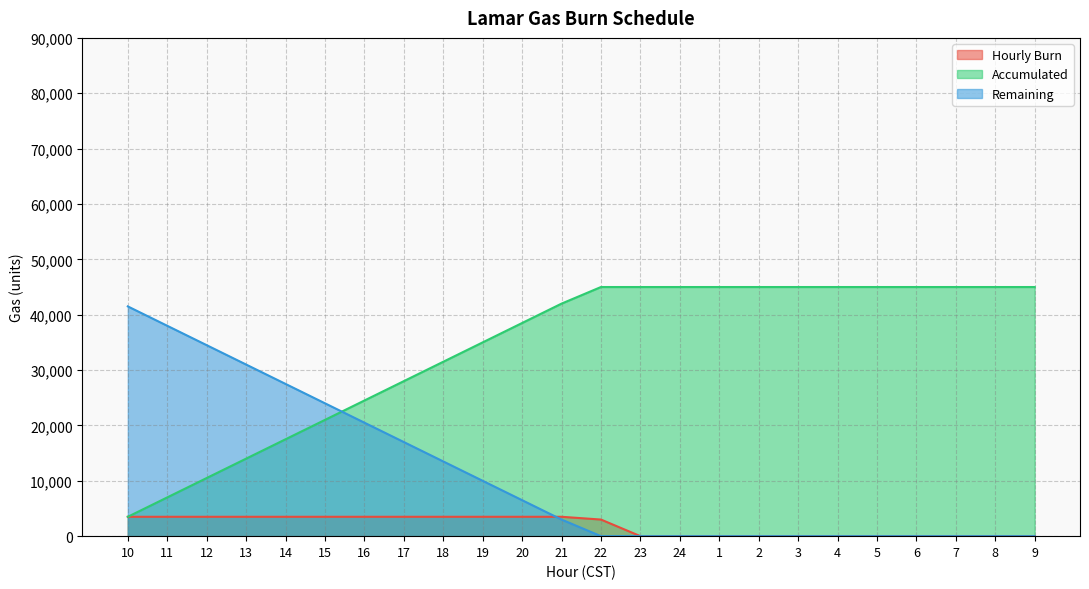

List the labels in order of Accumulated value, largest first.

22, 23, 24, 1, 2, 3, 4, 5, 6, 7, 8, 9, 21, 20, 19, 18, 17, 16, 15, 14, 13, 12, 11, 10